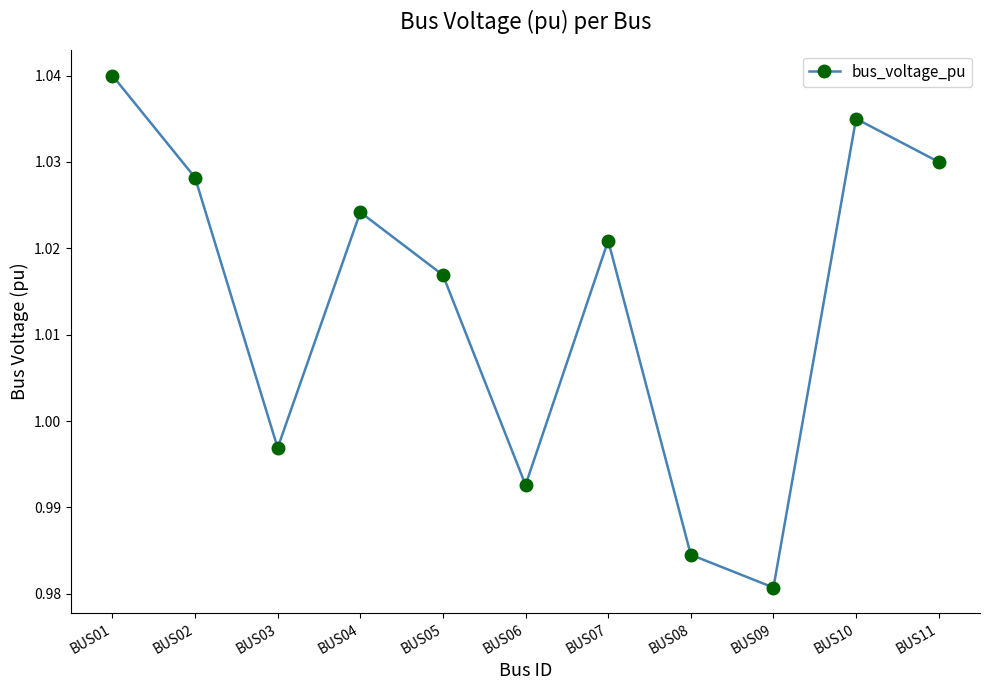

How many data points are less than 1?

4